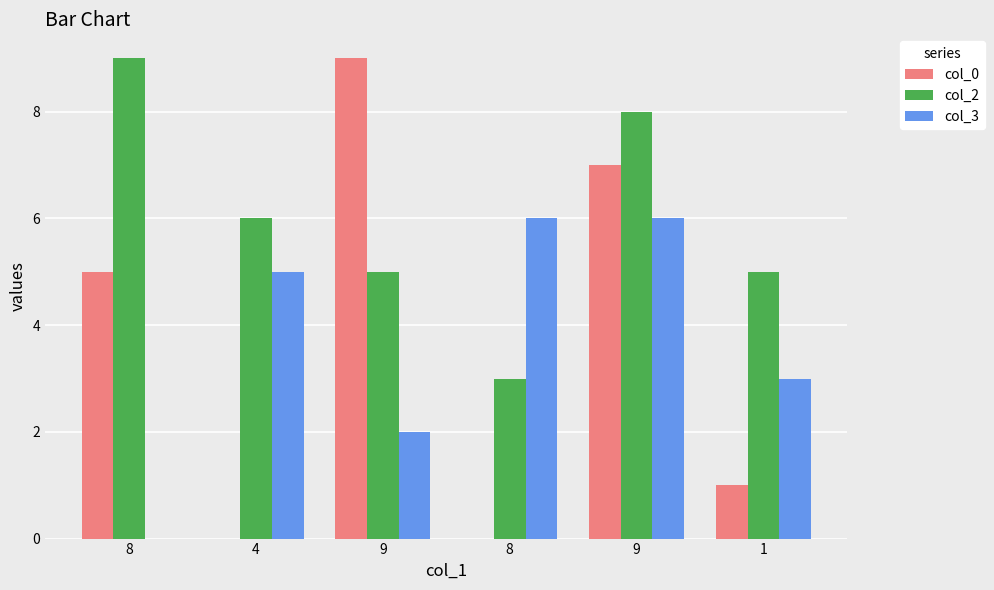

Reading right to left, what are all the values shown in this chart?

col_0: 1=1	9=7	8=0	9=9	4=0	8=5
col_2: 1=5	9=8	8=3	9=5	4=6	8=9
col_3: 1=3	9=6	8=6	9=2	4=5	8=0